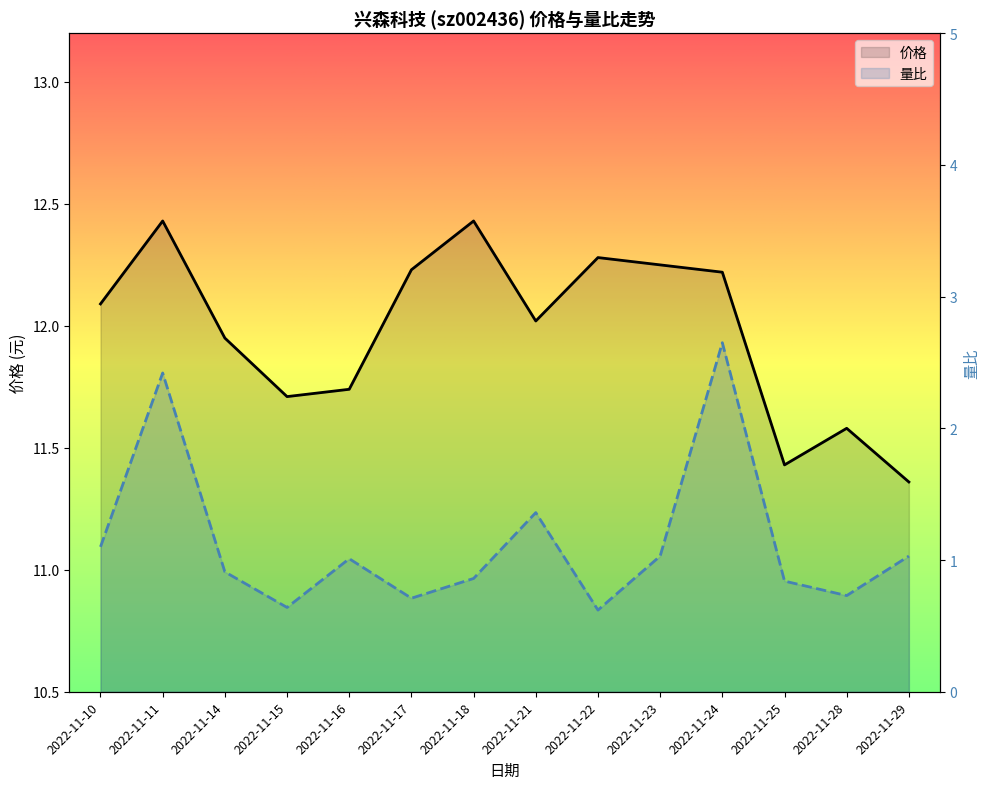

How many series are shown in this chart?

2